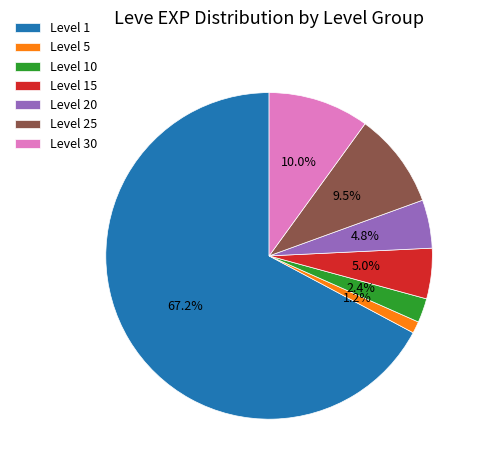

Combined, do Level 5 and Level 10 account for over 50%?

No